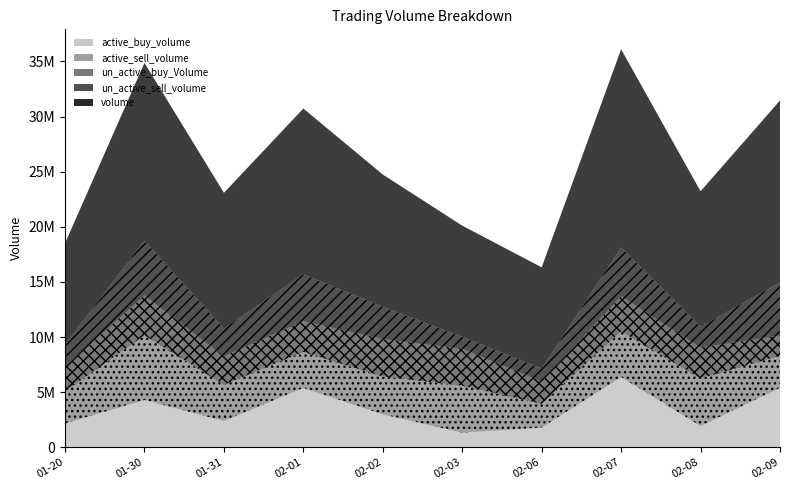

What is the sum of the active_sell_volume values at 2023-02-08 and 2023-01-30?

10181335